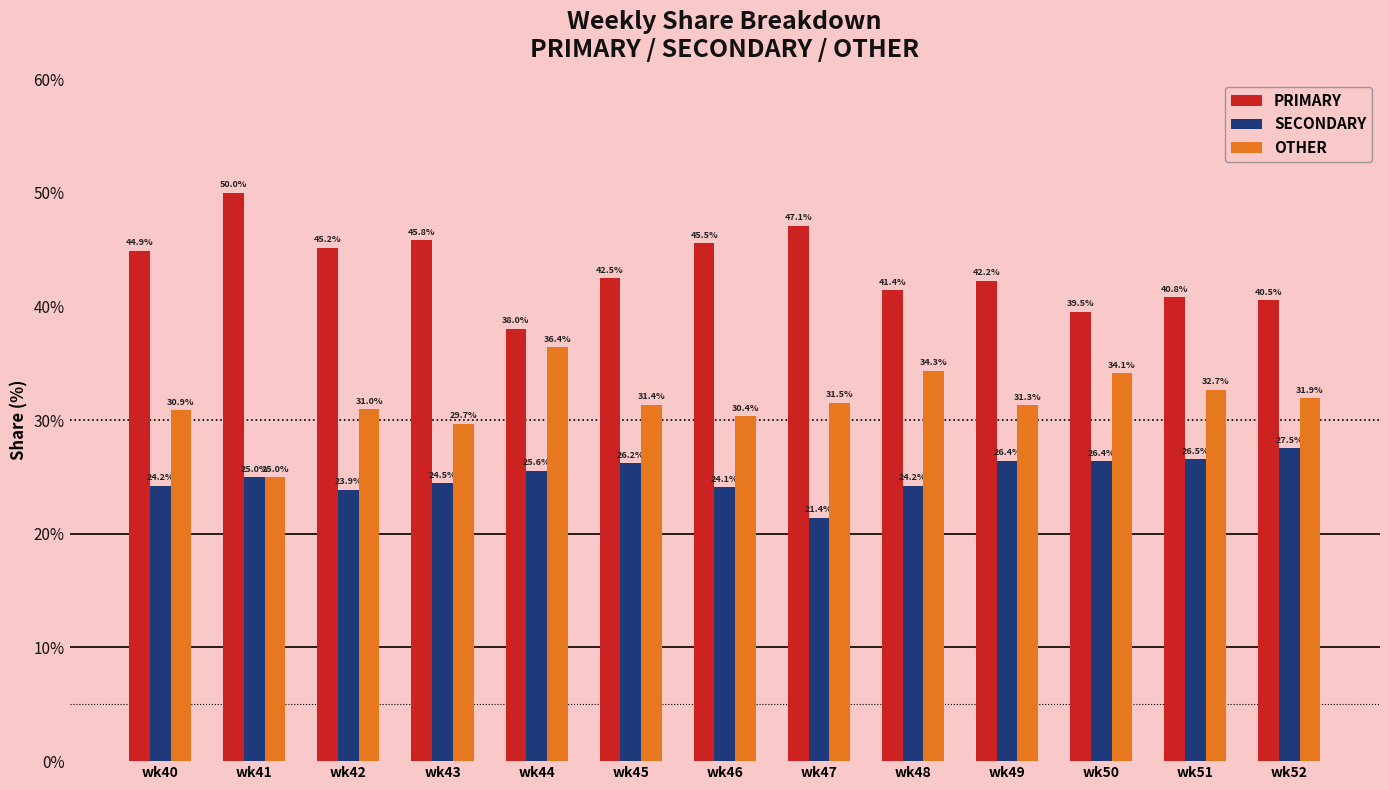

Which series has the largest range (max minus min)?

PRIMARY